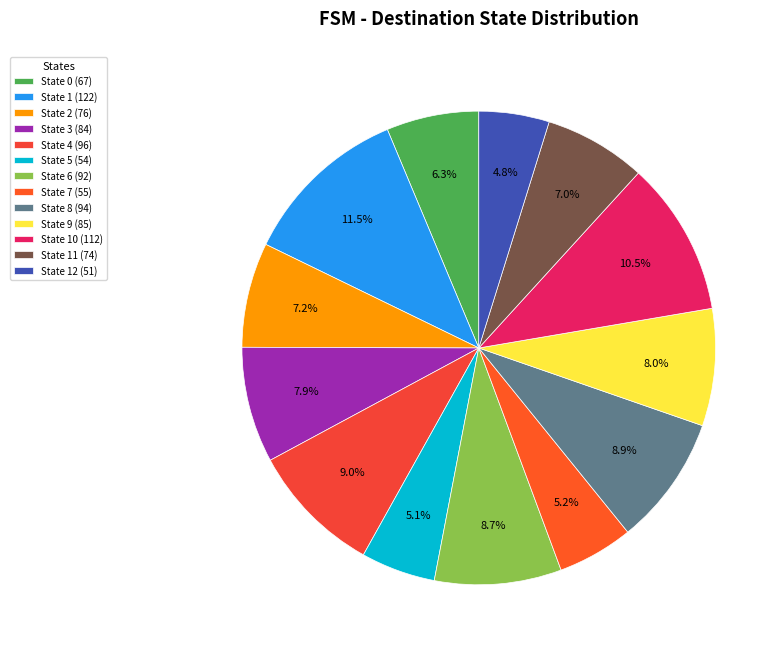

What is the largest slice in the pie chart?

State 1 (122)